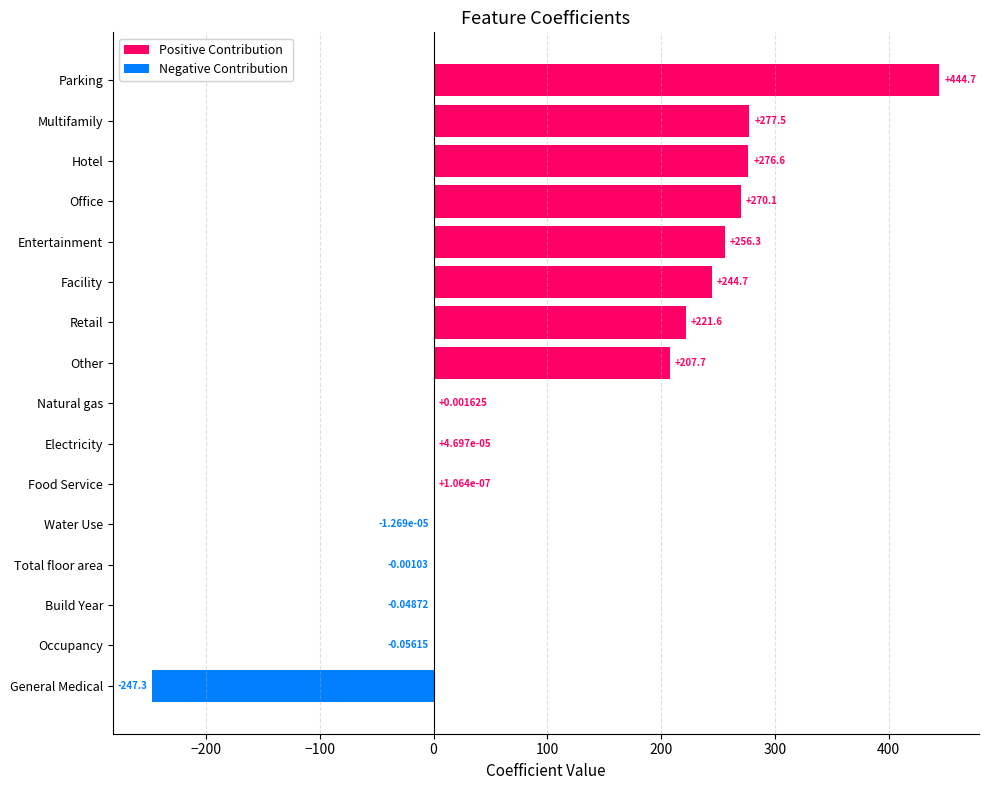

Which has a higher value, Electricity or Office?

Office